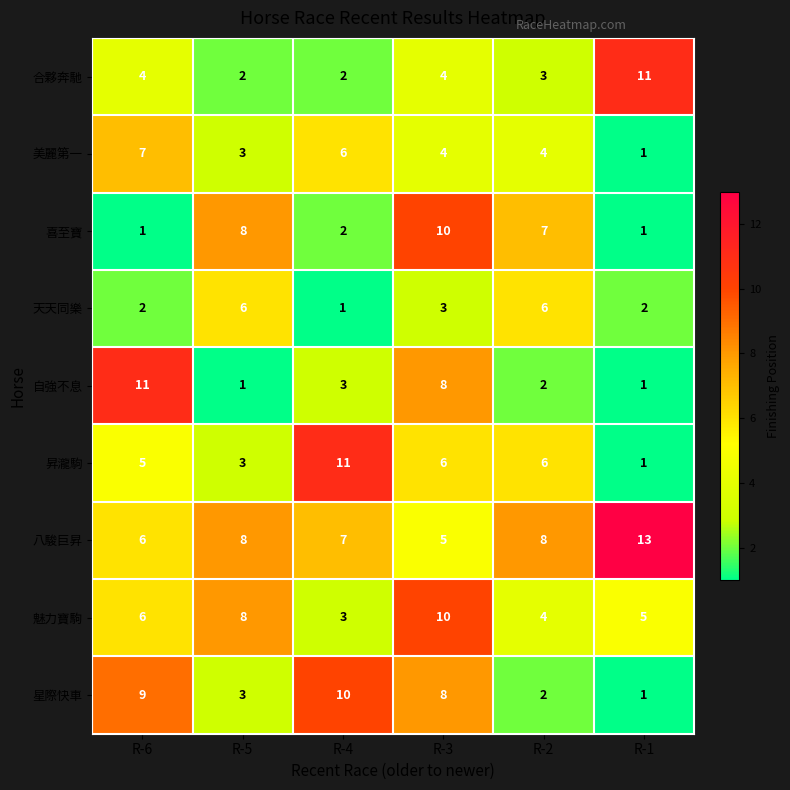

How many distinct data groups are displayed?

9